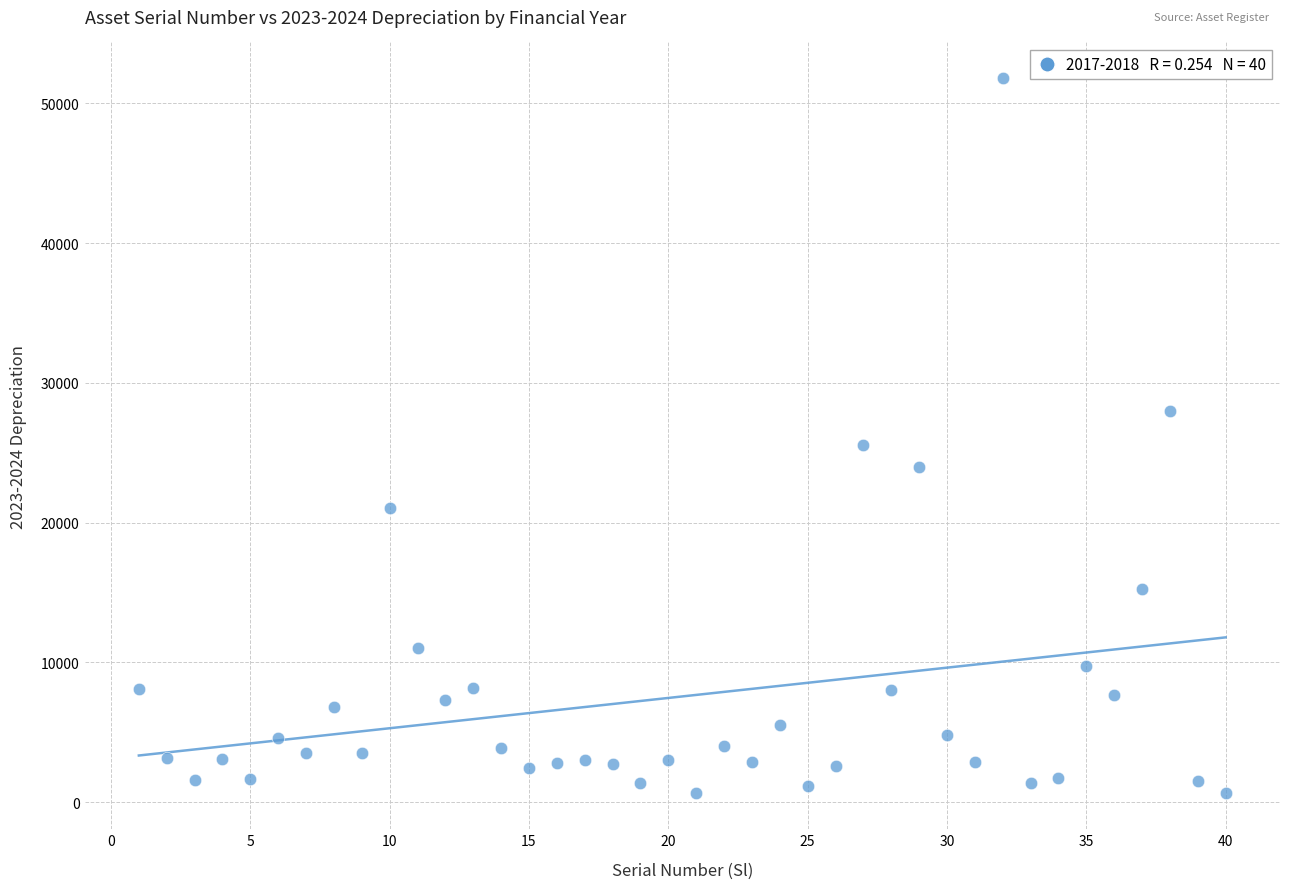

What Y value in the scatter plot is closest to 26207?

25536.0